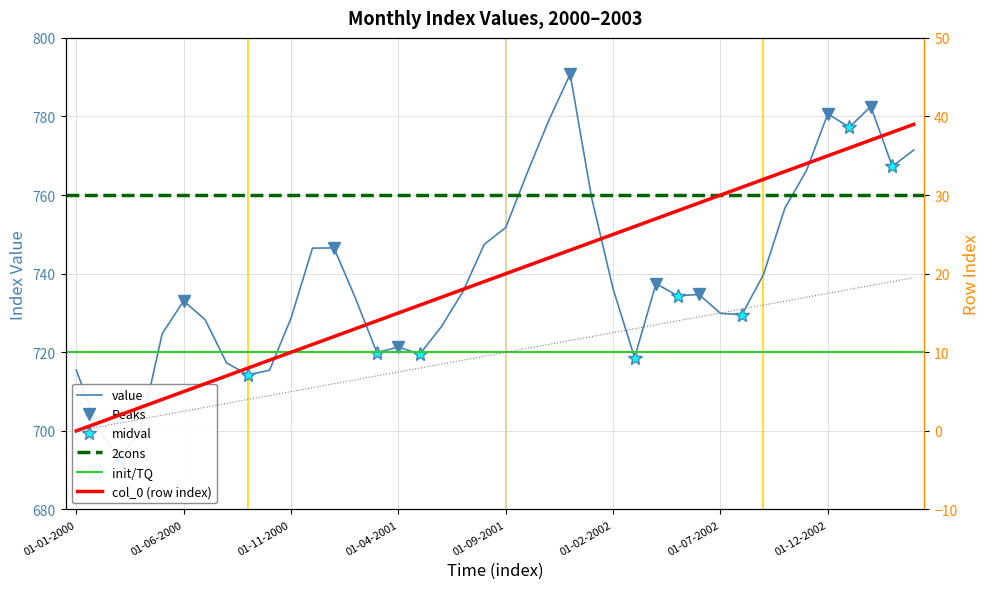

The chart shows a value of 728.7 at 01-11-2000. True or false?

True